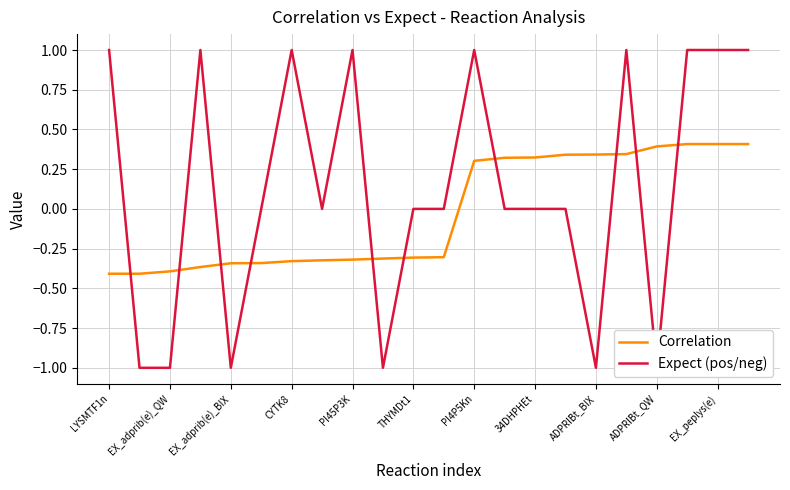

The Expect (pos/neg) series shows 1.0 at 21. True or false?

True